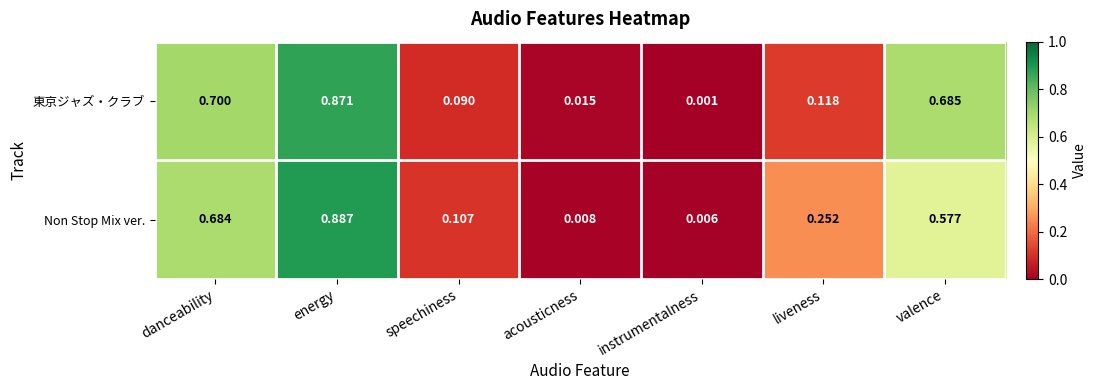

List the series in order of their peak value, lowest first.

東京ジャズ・クラブ, Non Stop Mix ver.